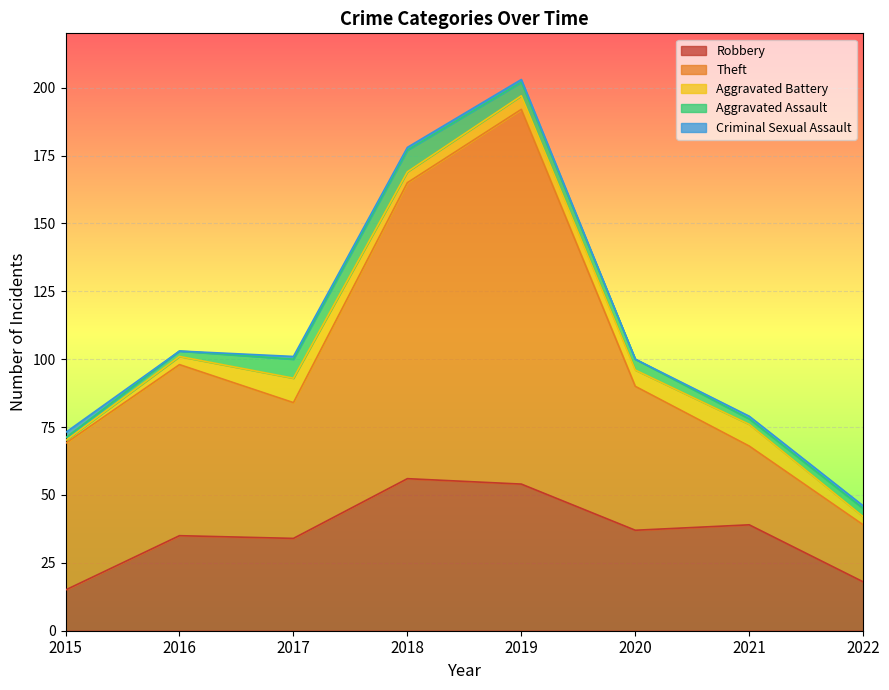

What is the average value of the Criminal Sexual Assault series?

1